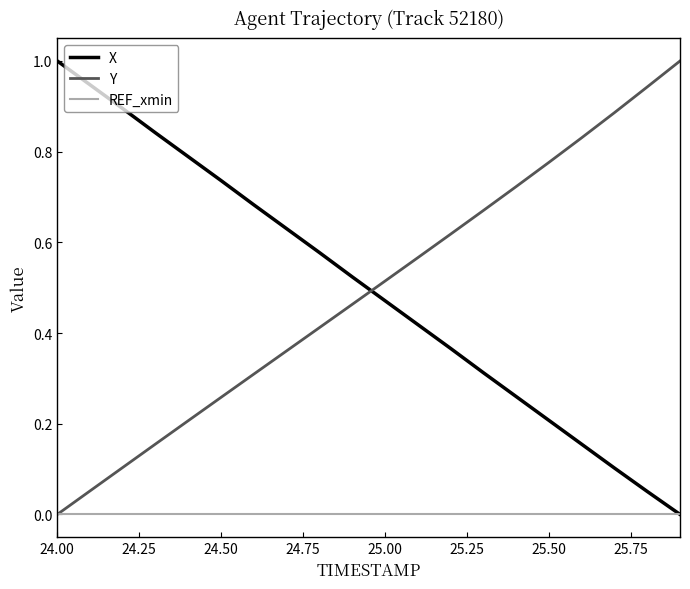

After their last crossing, which series has the higher values: Y or X?

Y